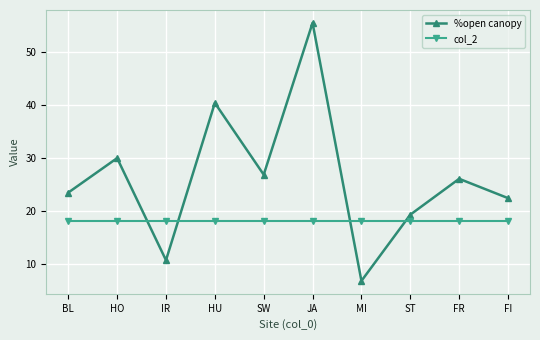

Which series has the largest total across all categories?

%open canopy